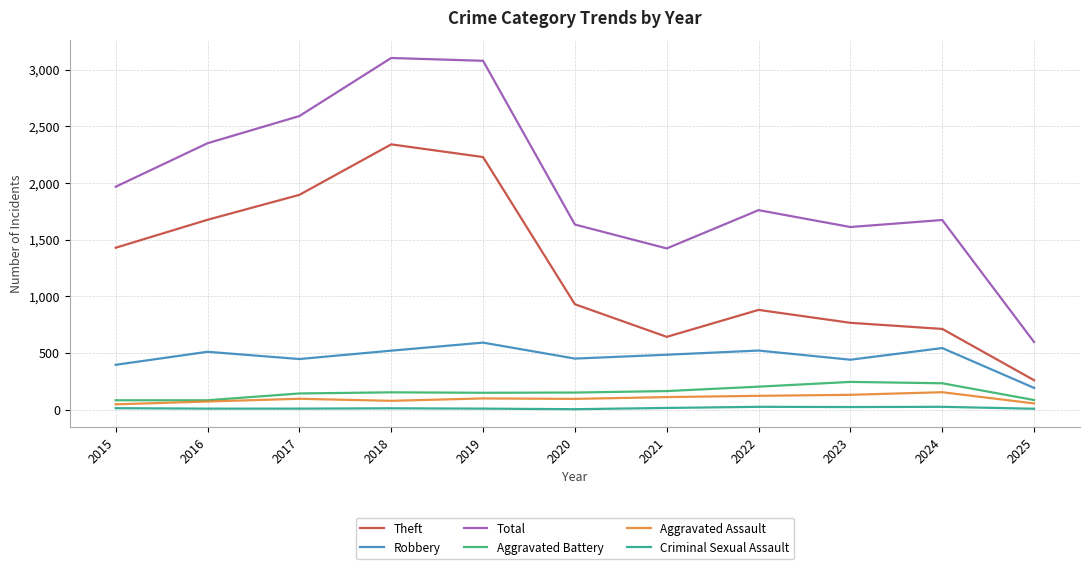

How many lines are shown in the chart?

6